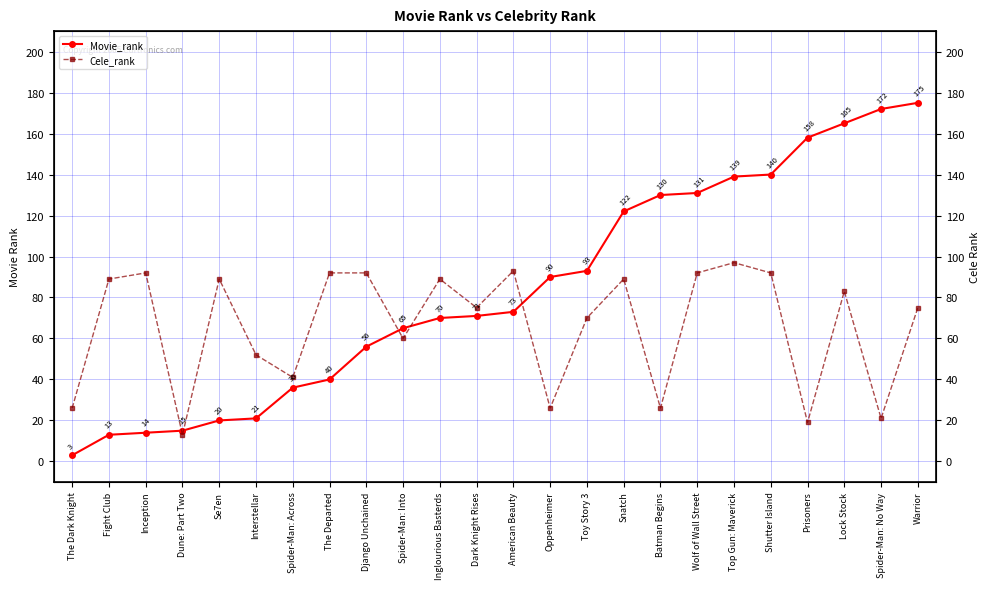

List the labels in order of Cele_rank value, smallest first.

Dune: Part Two, Prisoners, Spider-Man: No Way, The Dark Knight, Oppenheimer, Batman Begins, Spider-Man: Across, Interstellar, Spider-Man: Into, Toy Story 3, Dark Knight Rises, Warrior, Lock Stock, Fight Club, Se7en, Inglourious Basterds, Snatch, Inception, The Departed, Django Unchained, Wolf of Wall Street, Shutter Island, American Beauty, Top Gun: Maverick